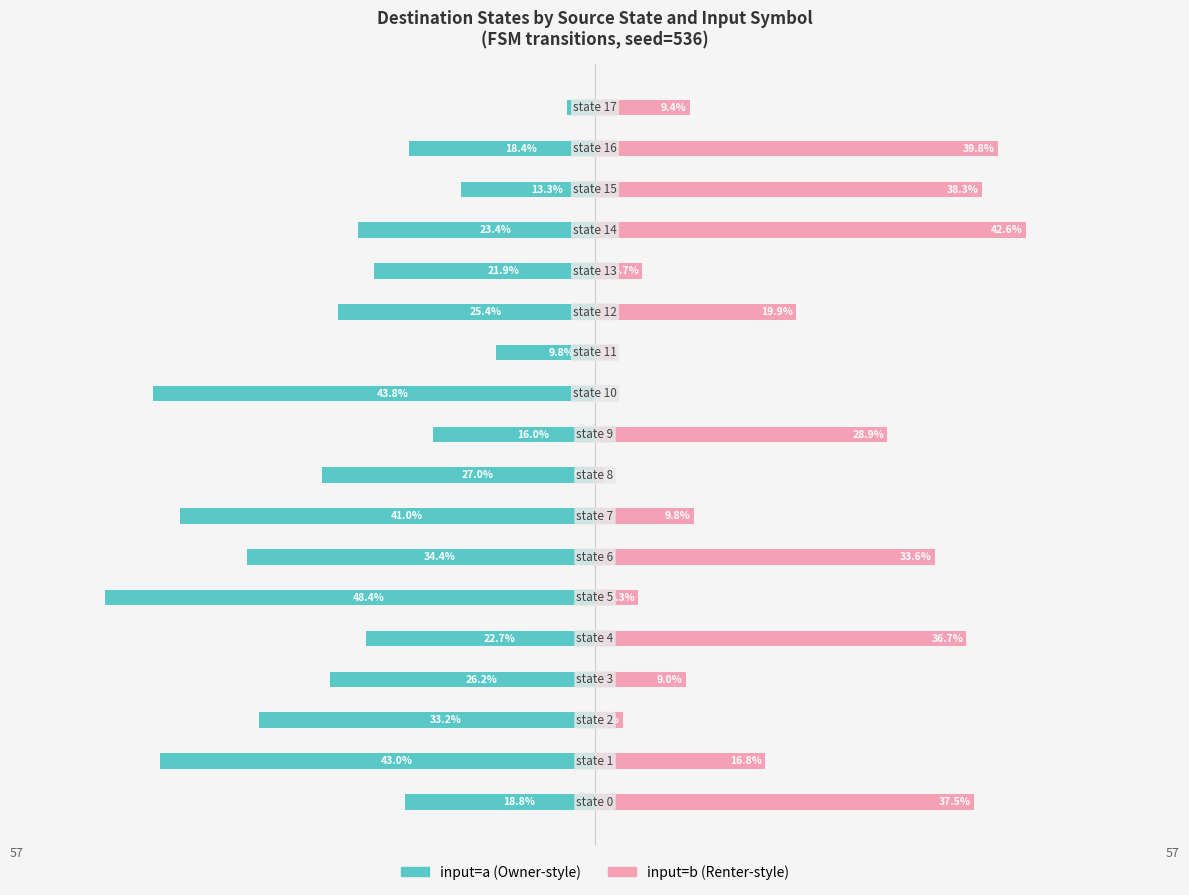

Reading left to right, extract all data points from this chart.

input=a: -18.8	-43.0	-33.2	-26.2	-22.7	-48.4	-34.4	-41.0	-27.0	-16.0	-43.8	-9.8	-25.4	-21.9	-23.4	-13.3	-18.4	-2.7
input=b: 37.5	16.8	2.7	9.0	36.7	4.3	33.6	9.8	0.8	28.9	0.0	2.0	19.9	4.7	42.6	38.3	39.8	9.4